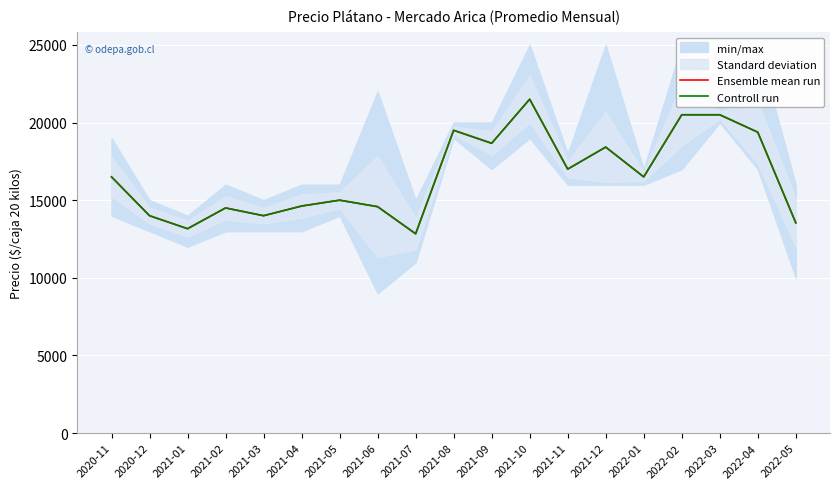

How many interior local valleys does the Ensemble mean run series have?

6